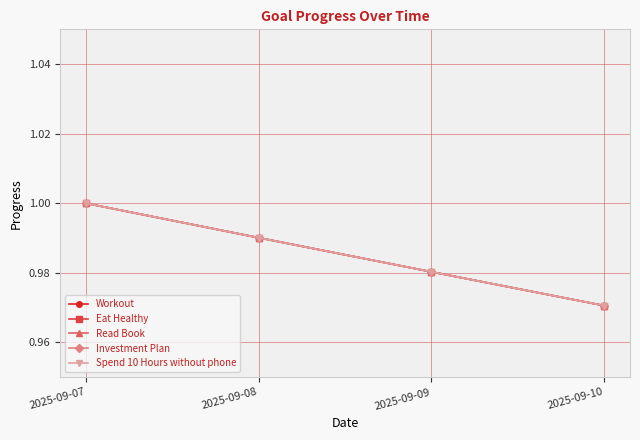

True or false: Workout and Eat Healthy intersect in this chart.

False